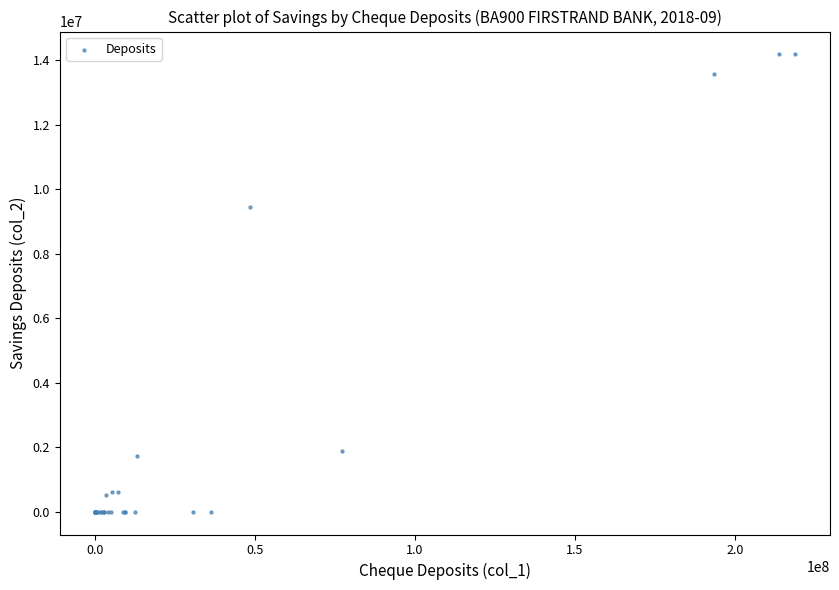

What Y value in the scatter plot is closest to 7092399?

9459313.2